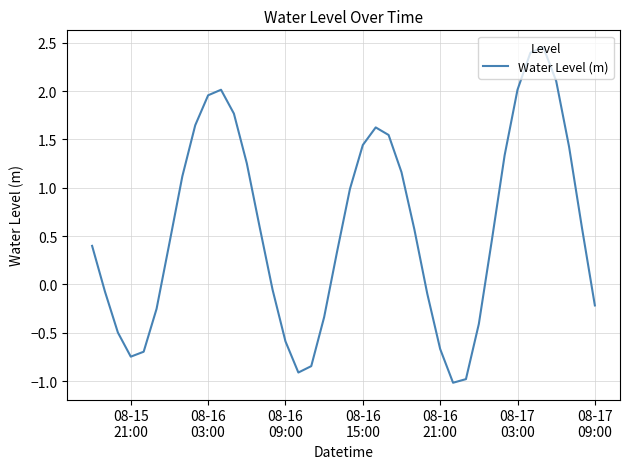

What is the difference between the maximum and second lowest values?

3.4